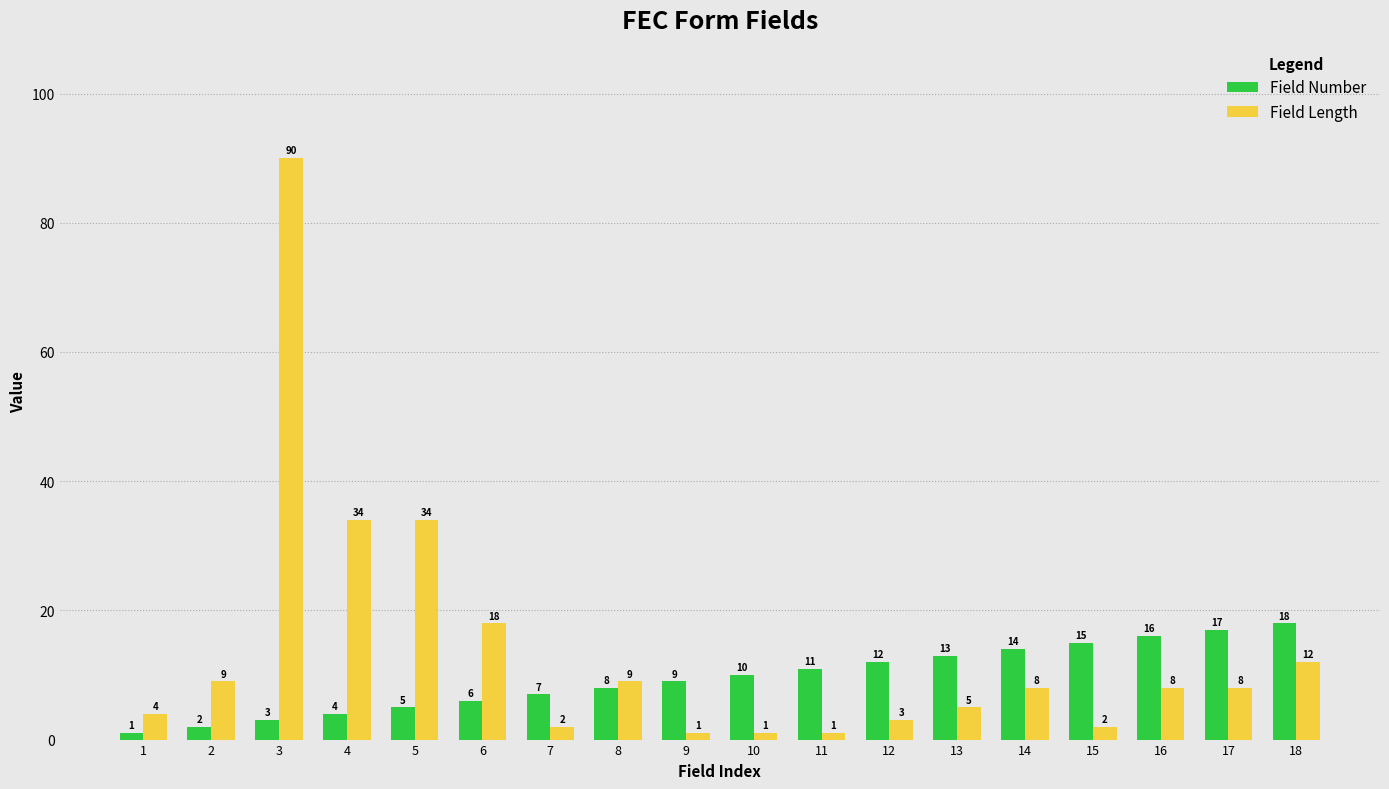

Is it true that Field Number equals 18 at 11?

False